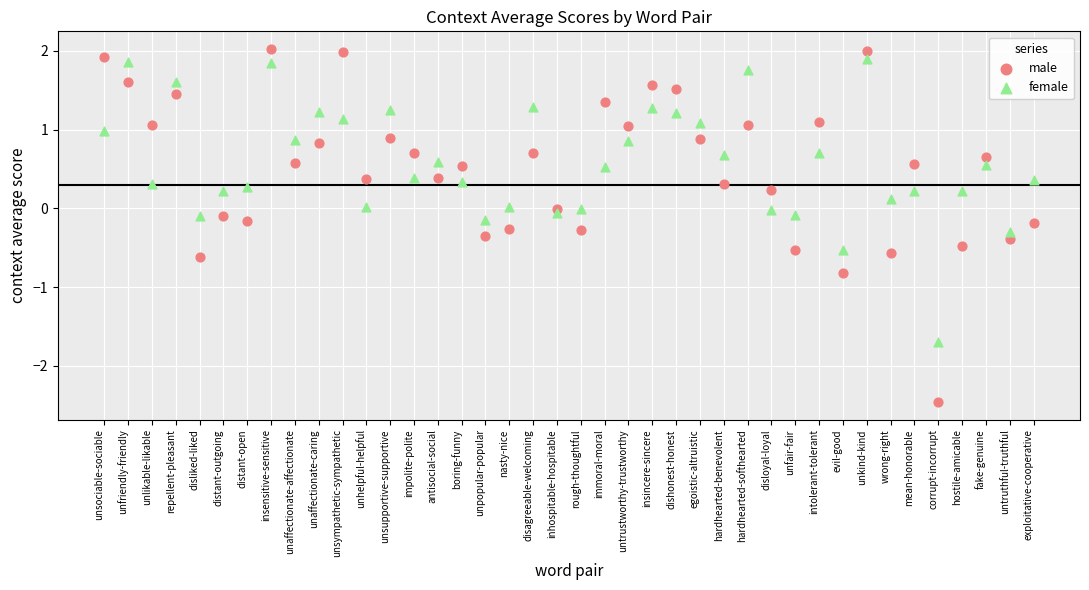

Which series has the widest spread of Y values?

male